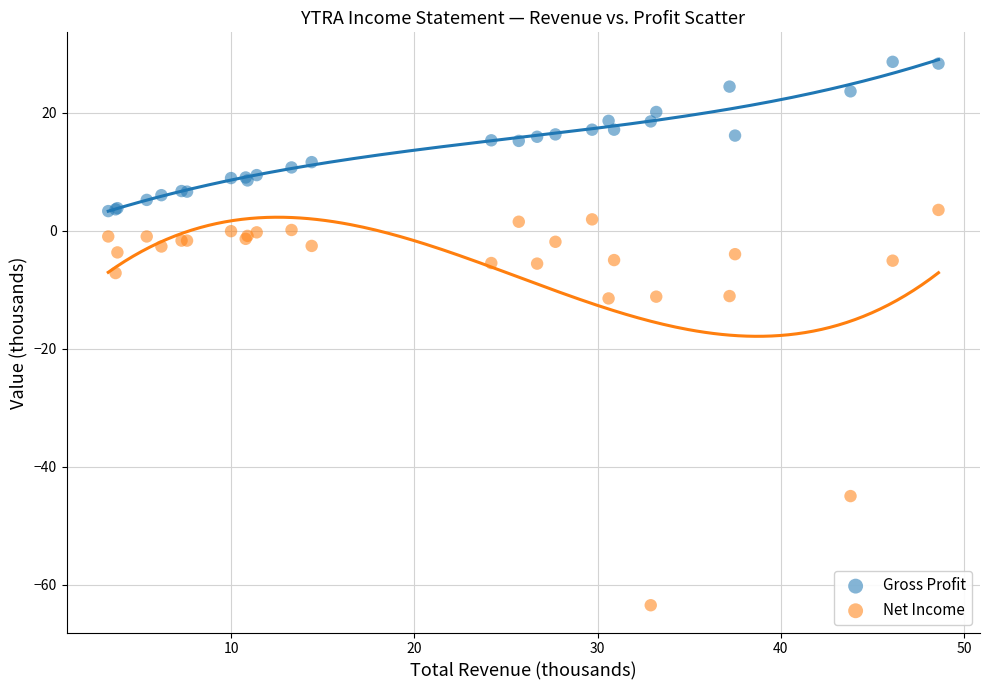

Which series reaches the maximum Y coordinate?

Gross Profit